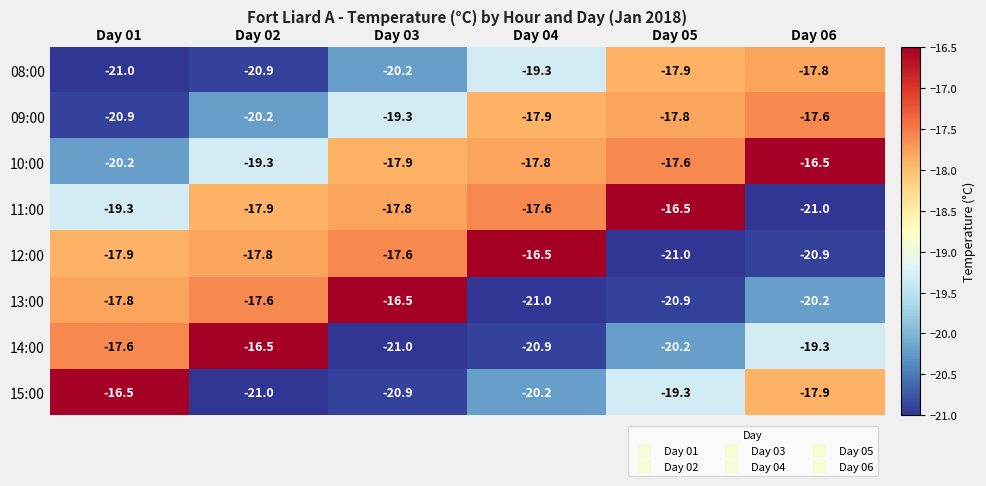

Which series has the largest total across all categories?

10:00